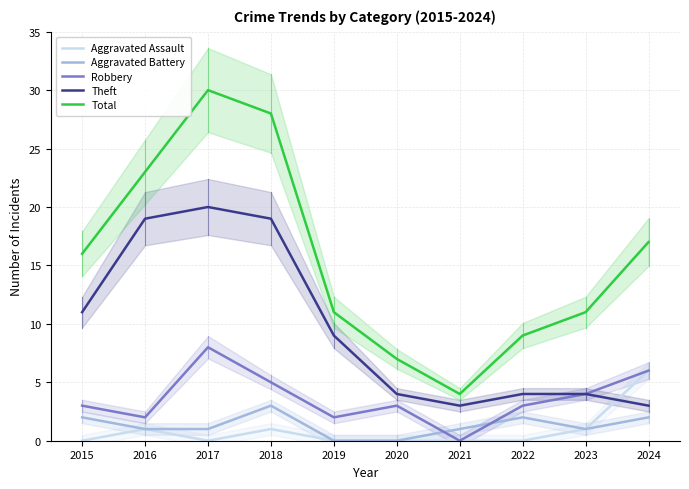

True or false: Aggravated Battery has a value of -2 at 2020.

False